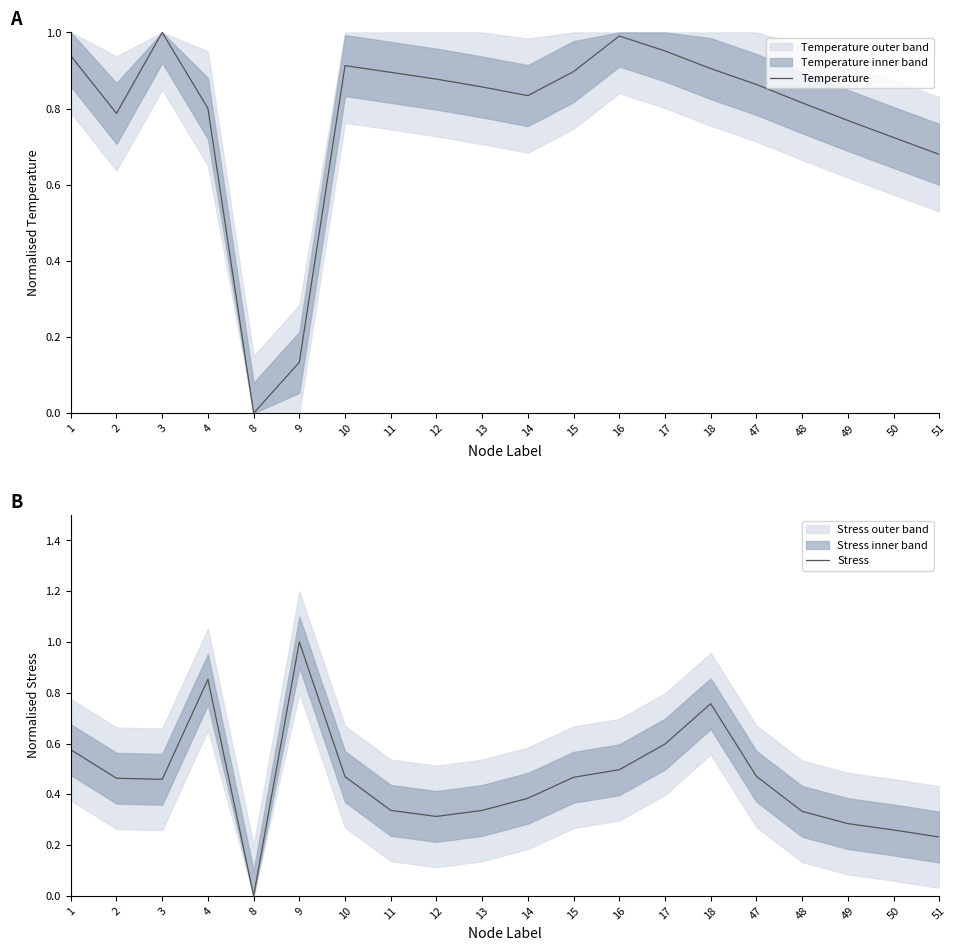

What is the sum of all Temperature values?

15.6